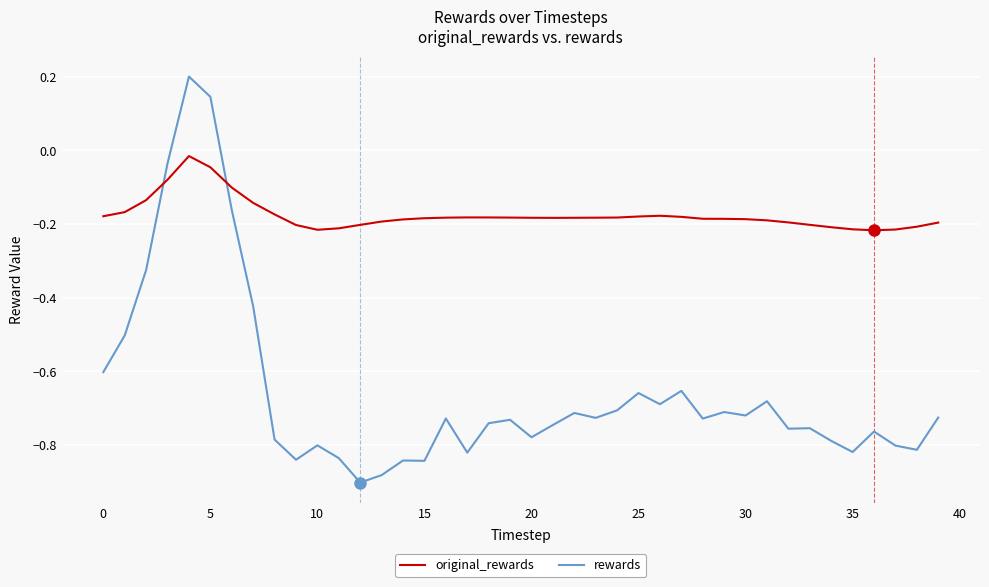

Which series has the largest total across all categories?

original_rewards